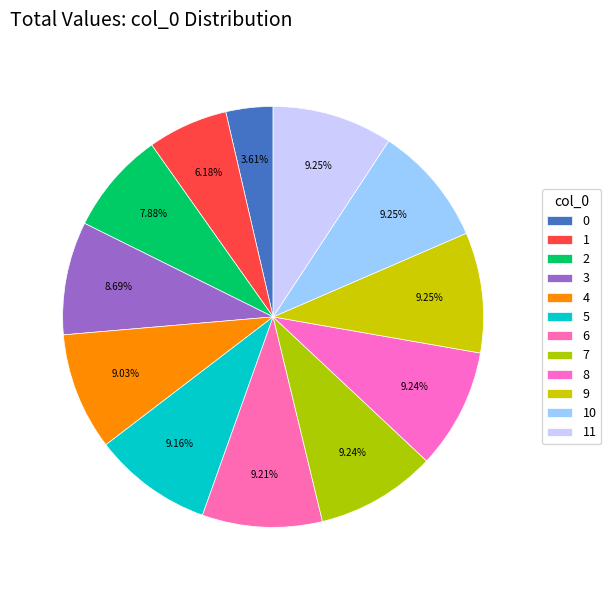

Rank the categories by value from highest to lowest.

11, 10, 9, 8, 7, 6, 5, 4, 3, 2, 1, 0